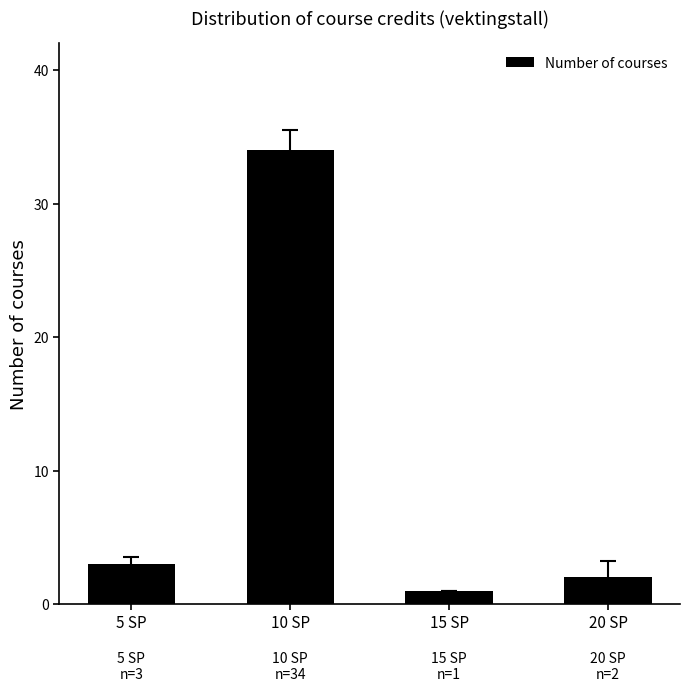

Reading right to left, extract all data points from this chart.

20 SP=2	15 SP=1	10 SP=34	5 SP=3